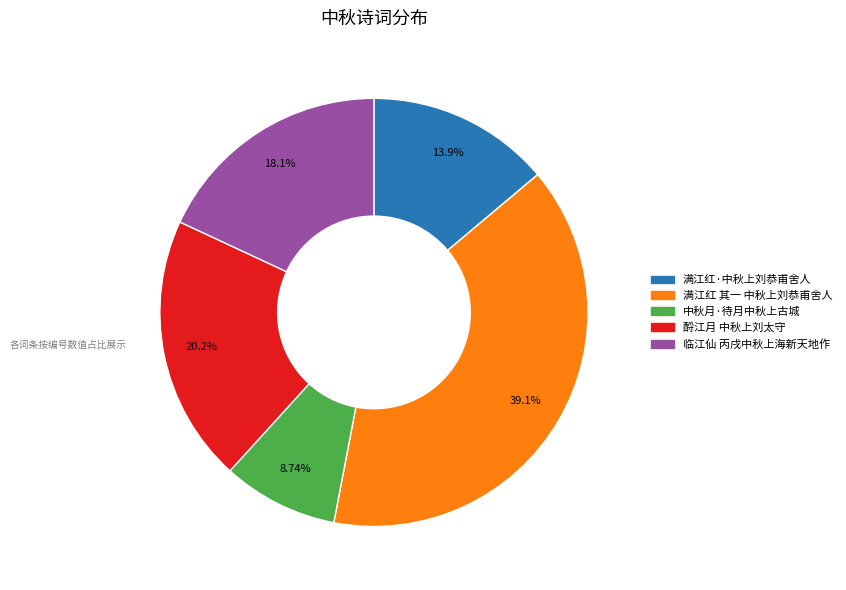

What percentage is the 酹江月 中秋上刘太守 slice, to the nearest percent?

20%